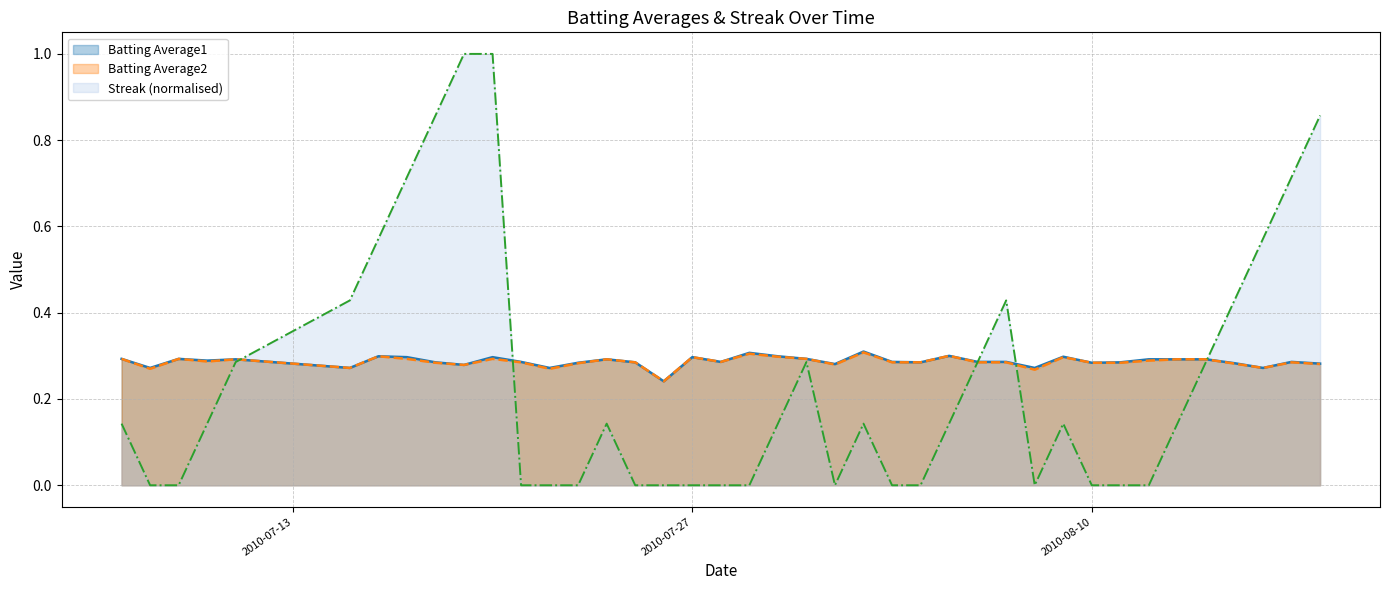

True or false: Batting Average1 has more than 0 interior local peaks.

True